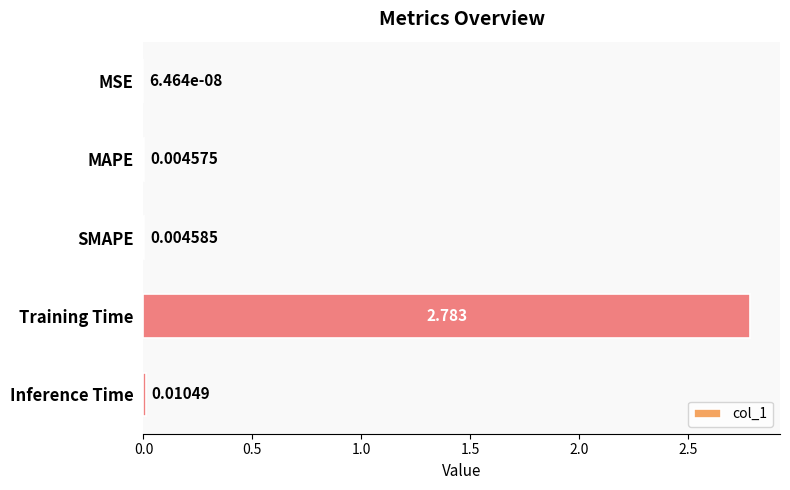

Which category has the highest value across all series?

Training Time